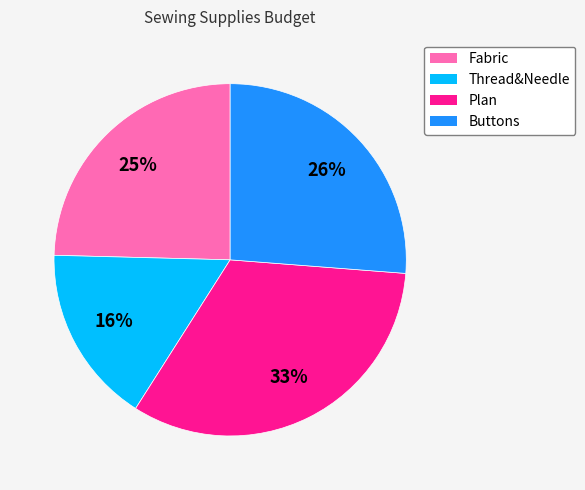

The Plan slice represents 33% of the pie. True or false?

True